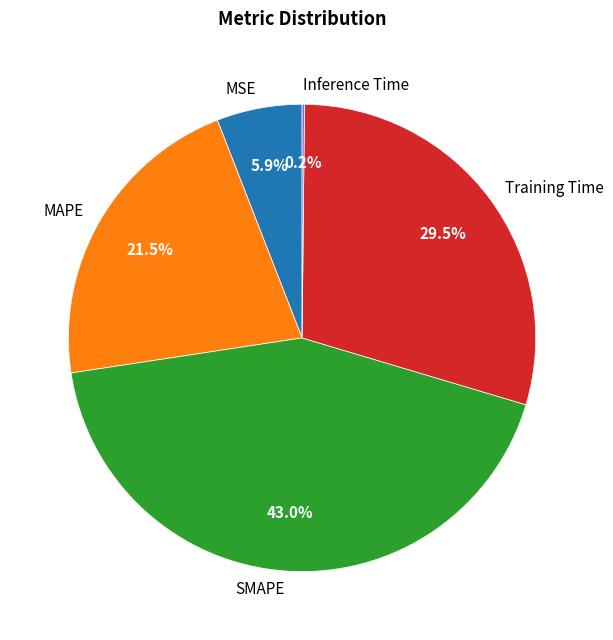

Which slice is the largest?

SMAPE